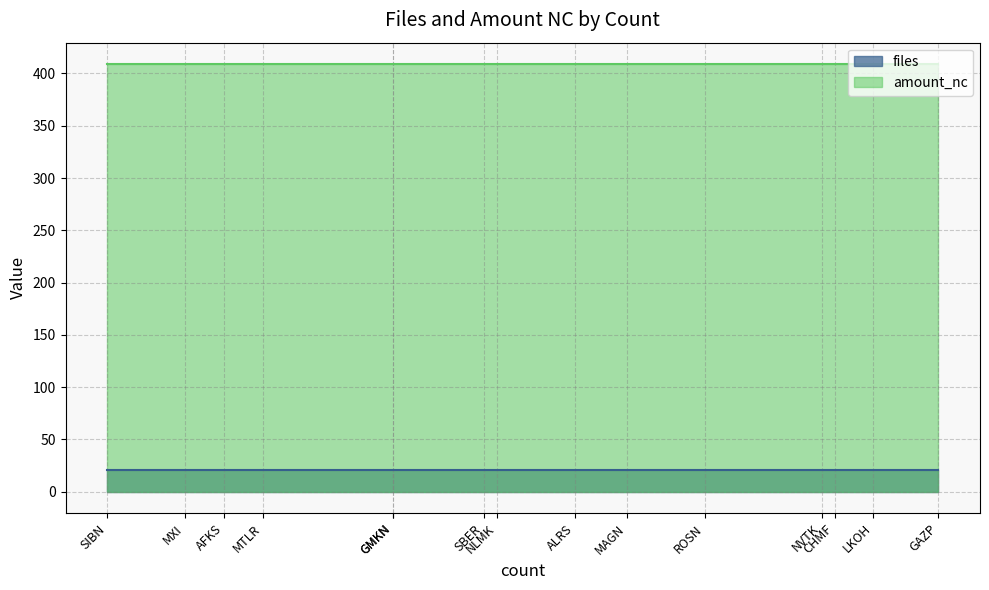

Rank the series at ROSN from lowest to highest value.

files, amount_nc